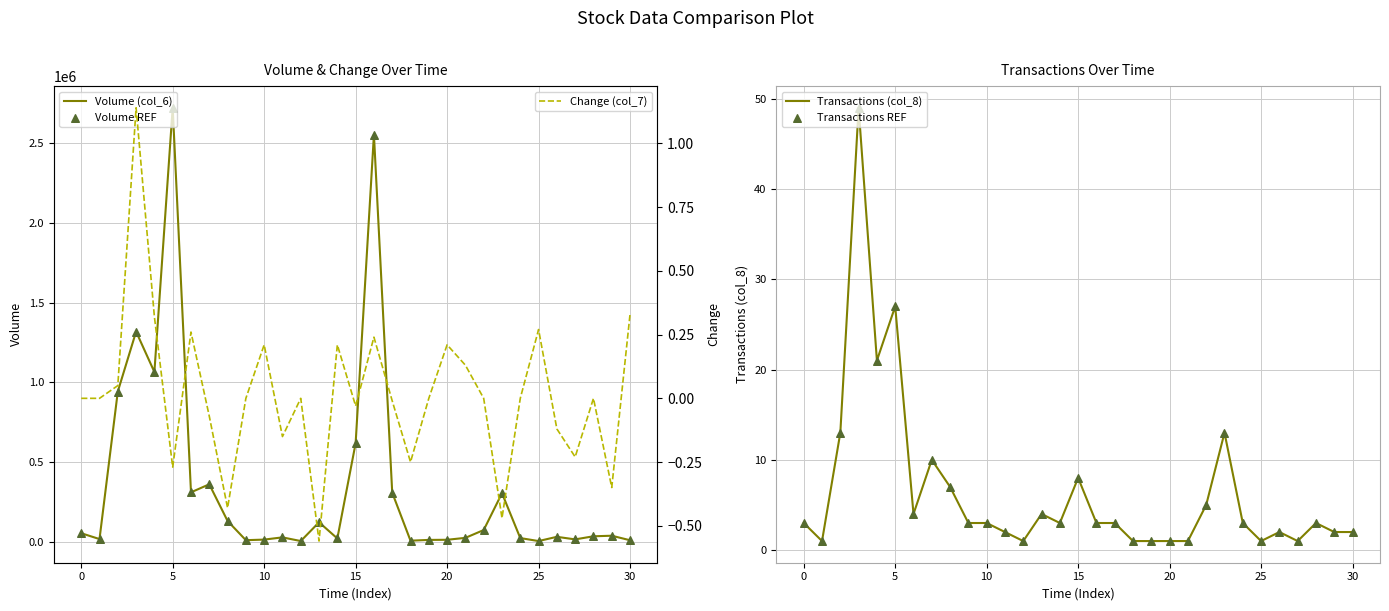

Is the value of Change (col_7) at 15 greater than the value of Transactions (col_8) at 26?

No